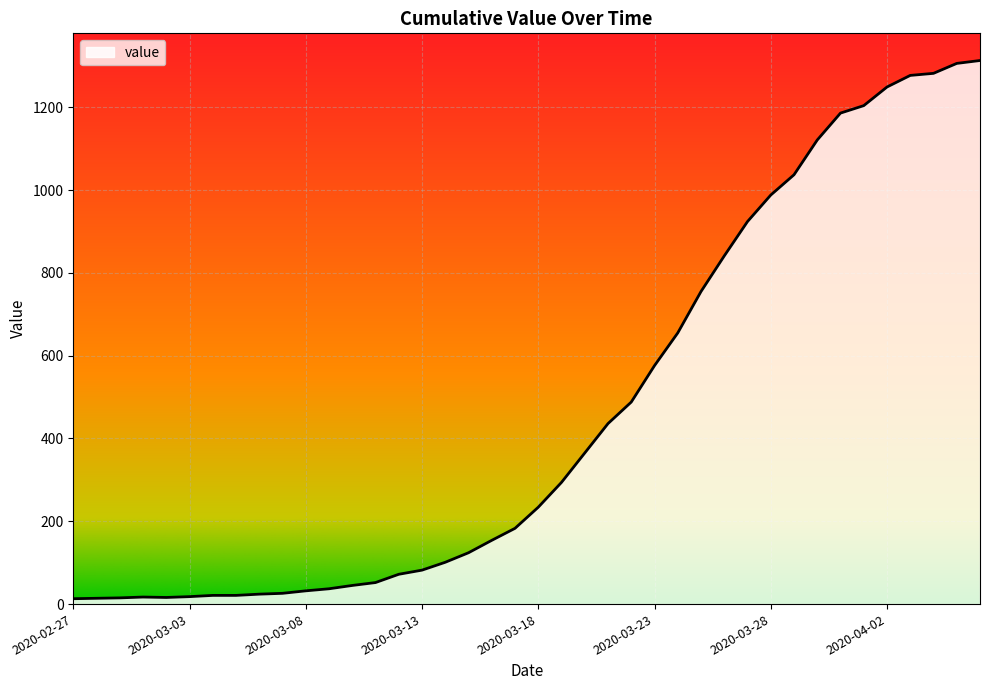

What is the difference between the maximum and minimum values?

1300